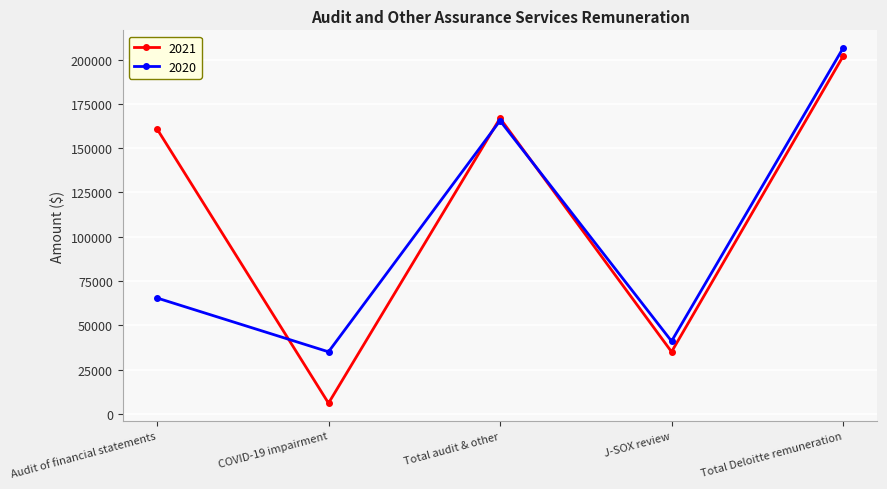

How many values in the 2020 series are below 65400?

2